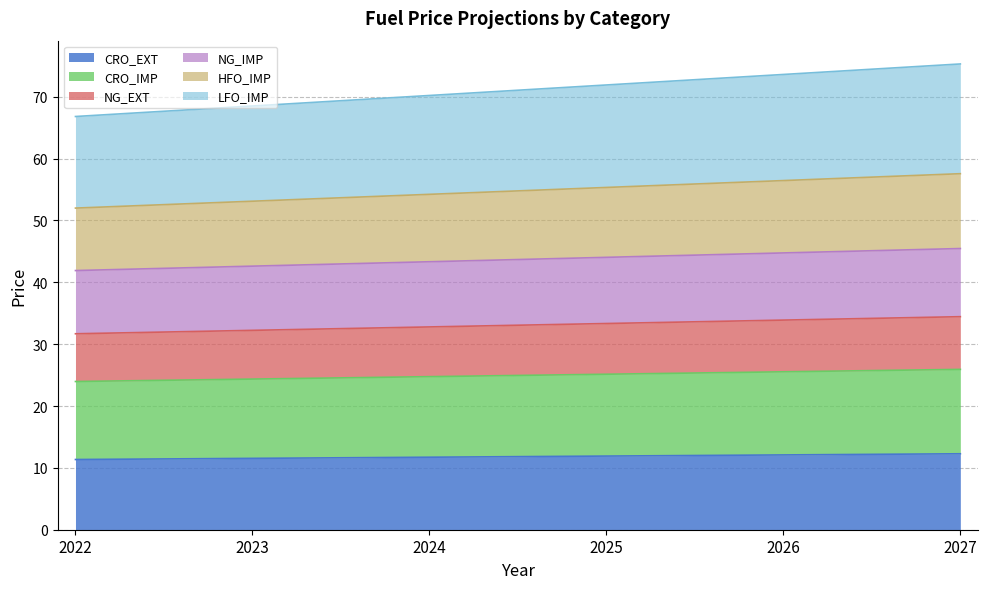

The value of CRO_EXT at 2027 is 12.3. True or false?

True